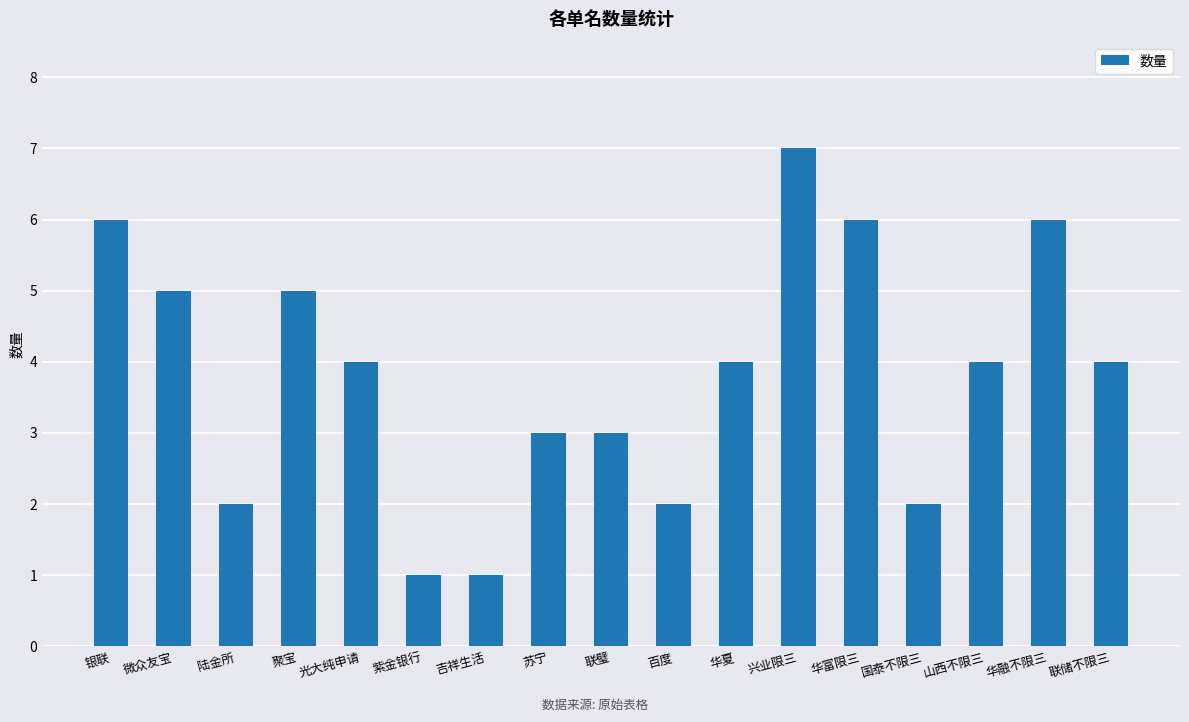

Count the values in the range 2 to 5.

11